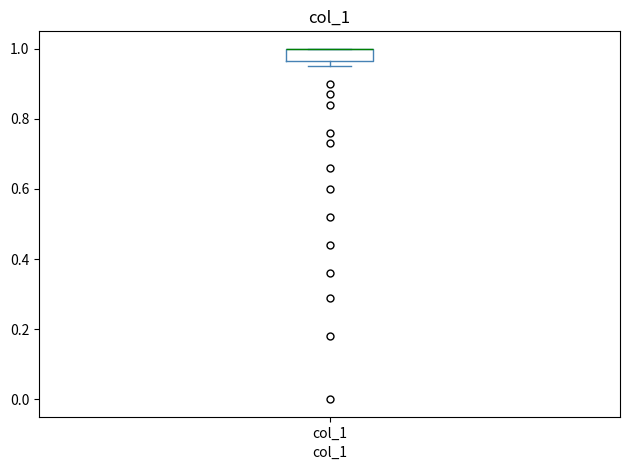

Read this box plot against the y-axis: the position of the median line, the range covered by the box, and the ends of both whiskers. The values are not printed on the chart, so give them approximately, as read against the axis.

median 1.00 (drawn on the box's upper edge), box 0.96 to 1.00, whiskers 0.96 (just below the box's lower edge) to 1.00